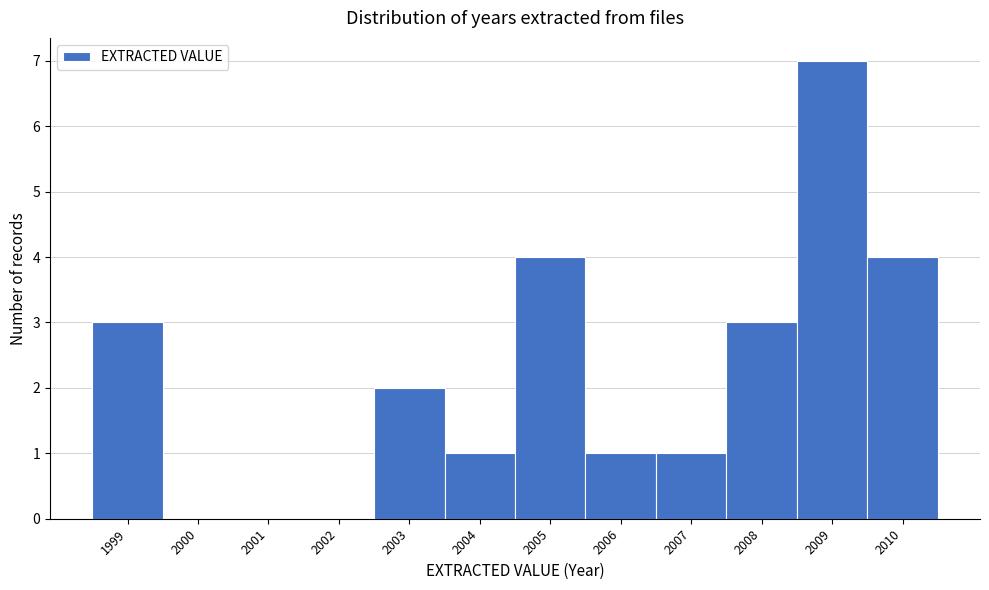

Reading left to right, transcribe this chart: for each bar, give the range it covers on the x-axis and its height. The values are not printed on the chart, so give them approximately, as read against the axis.

1998.5 to 1999.5: 3
1999.5 to 2000.5: 0
2000.5 to 2001.5: 0
2001.5 to 2002.5: 0
2002.5 to 2003.5: 2
2003.5 to 2004.5: 1
2004.5 to 2005.5: 4
2005.5 to 2006.5: 1
2006.5 to 2007.5: 1
2007.5 to 2008.5: 3
2008.5 to 2009.5: 7
2009.5 to 2010.5: 4